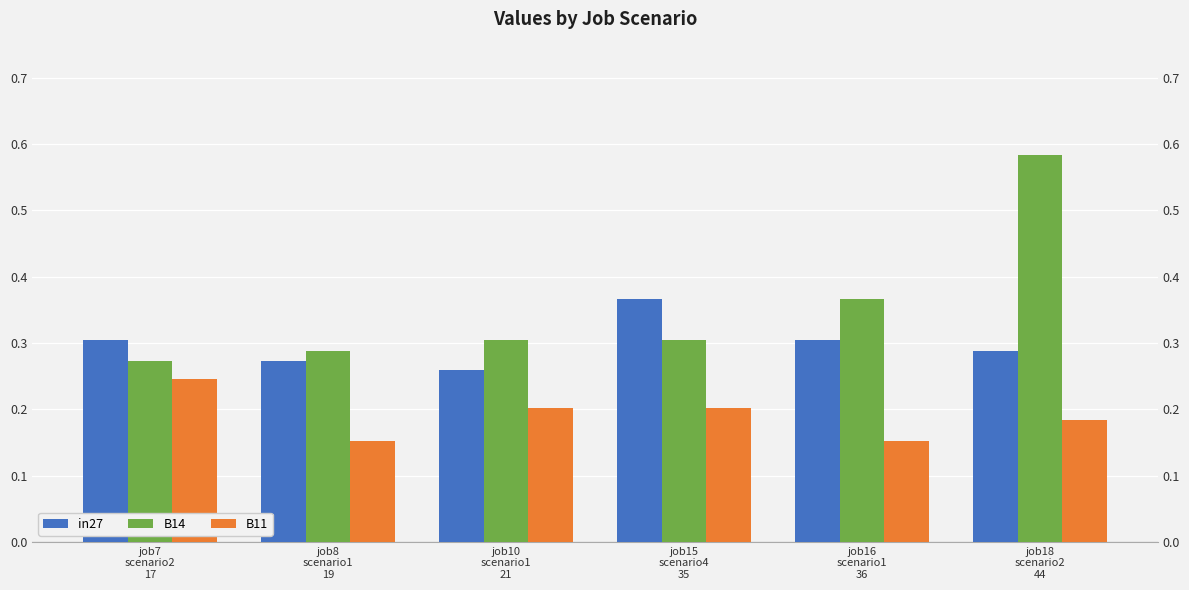

What is the sum of all B11 values?

1.1